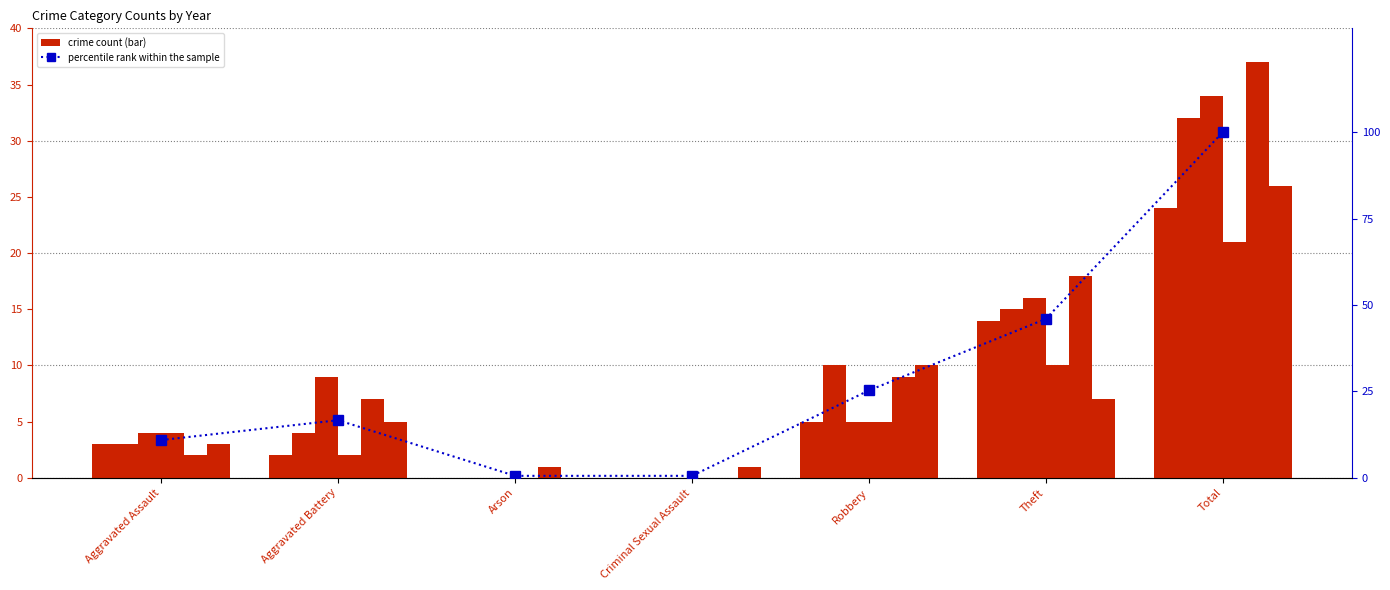

True or false: the data shows 19.3 at Aggravated Assault.

False